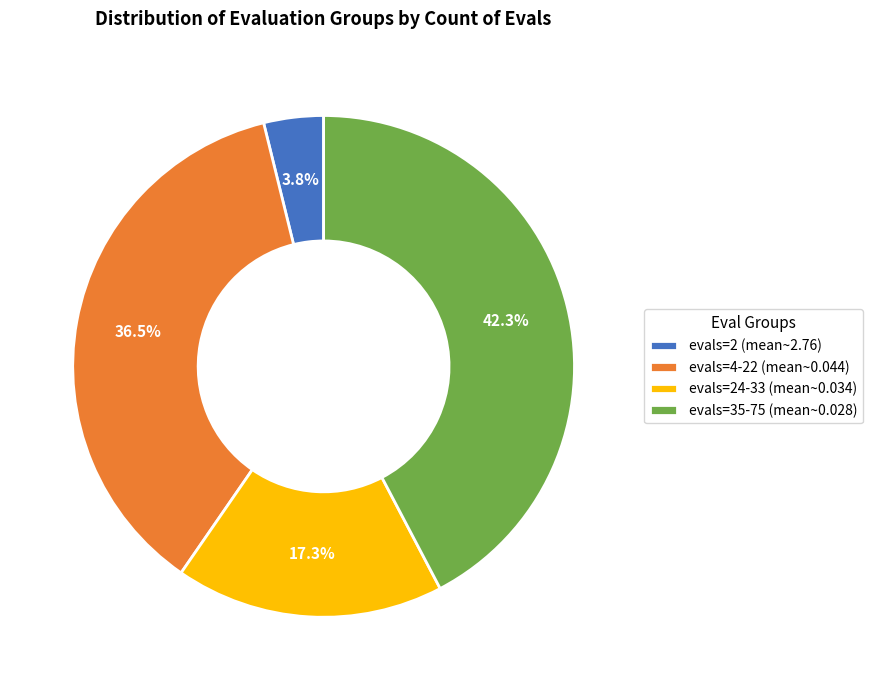

Which has a higher value, evals=4-22 (mean~0.044) or evals=24-33 (mean~0.034)?

evals=4-22 (mean~0.044)